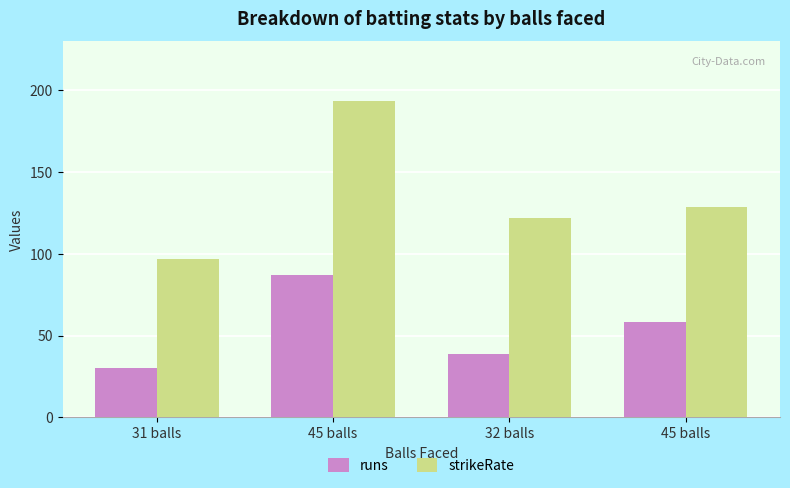

What value does the strikeRate series have at 32 balls?

121.9